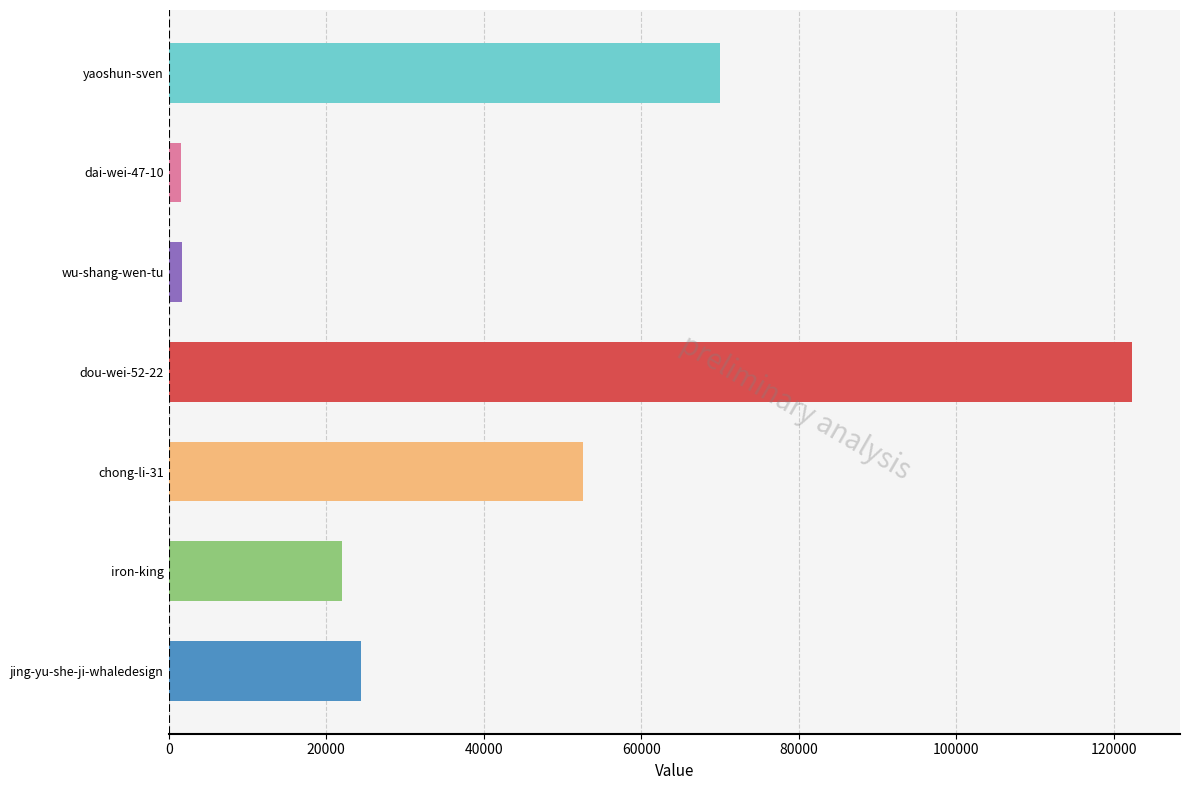

What is the average value?

42079